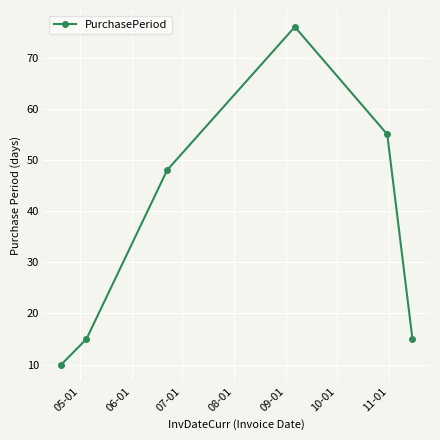

Reading right to left, what are all the values shown in this chart?

15	55	76	48	15	10